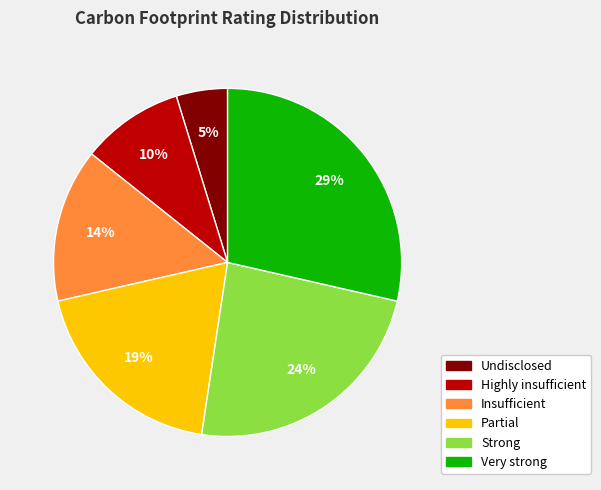

To the nearest percent, what is the combined percentage of Partial and Highly insufficient?

29%